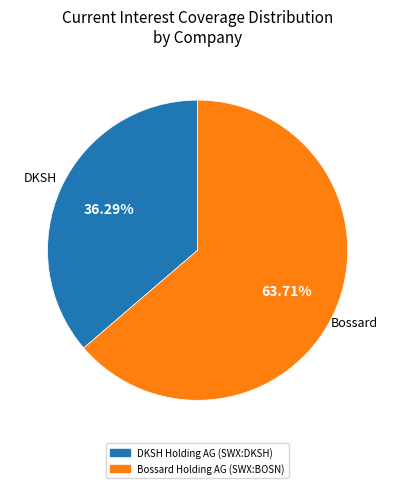

What percentage do DKSH Holding AG (SWX:DKSH) and Bossard Holding AG (SWX:BOSN) together represent?

100.0%